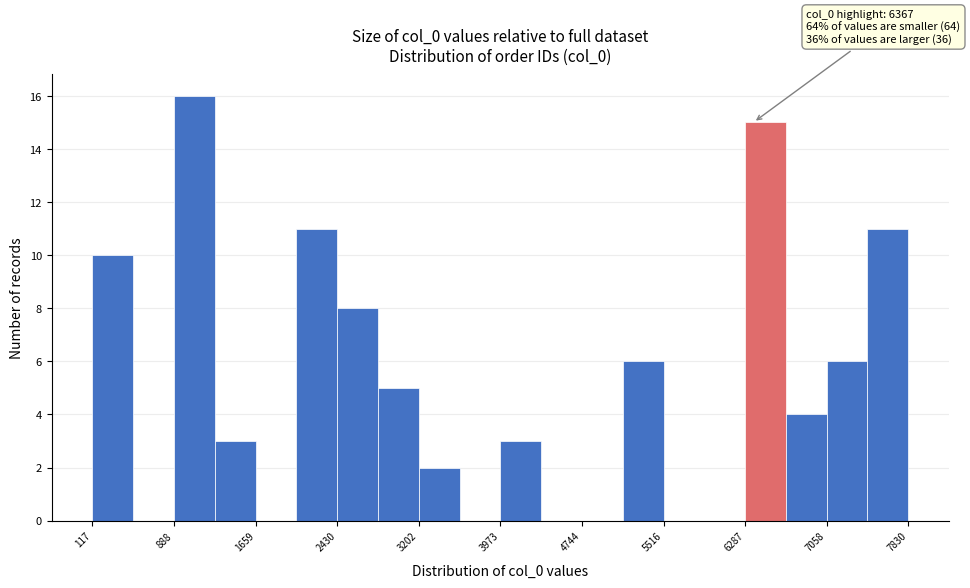

Read against the x-axis, roughly where is the centre of the tallest bar?

1100